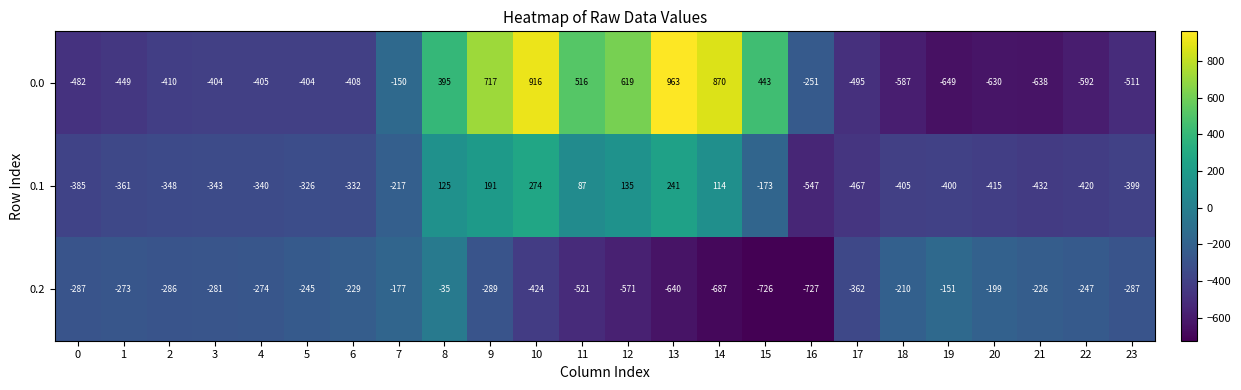

What is the difference between the highest and lowest values at 21?

412